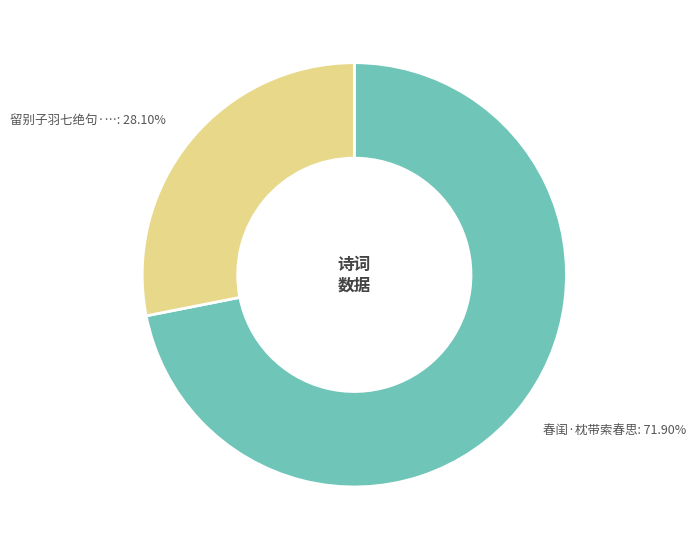

Does any single category account for the majority?

Yes